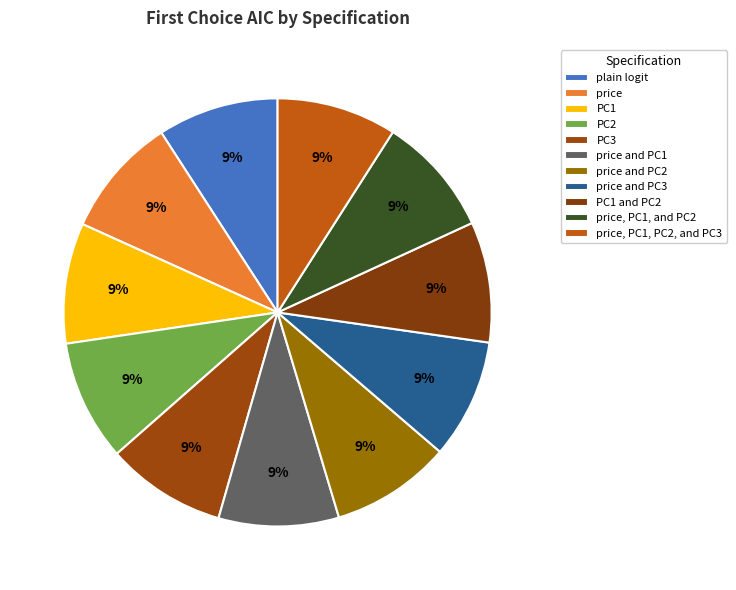

How many slices are in this pie chart?

11